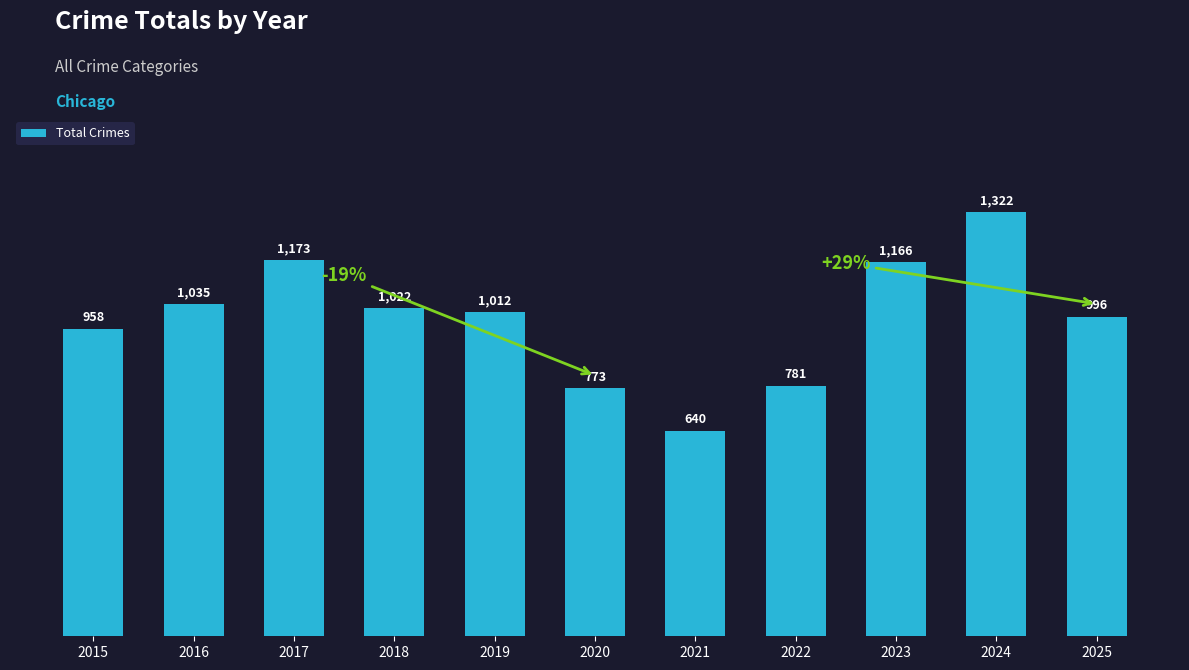

What is the value of the 8th bar from the left?

781